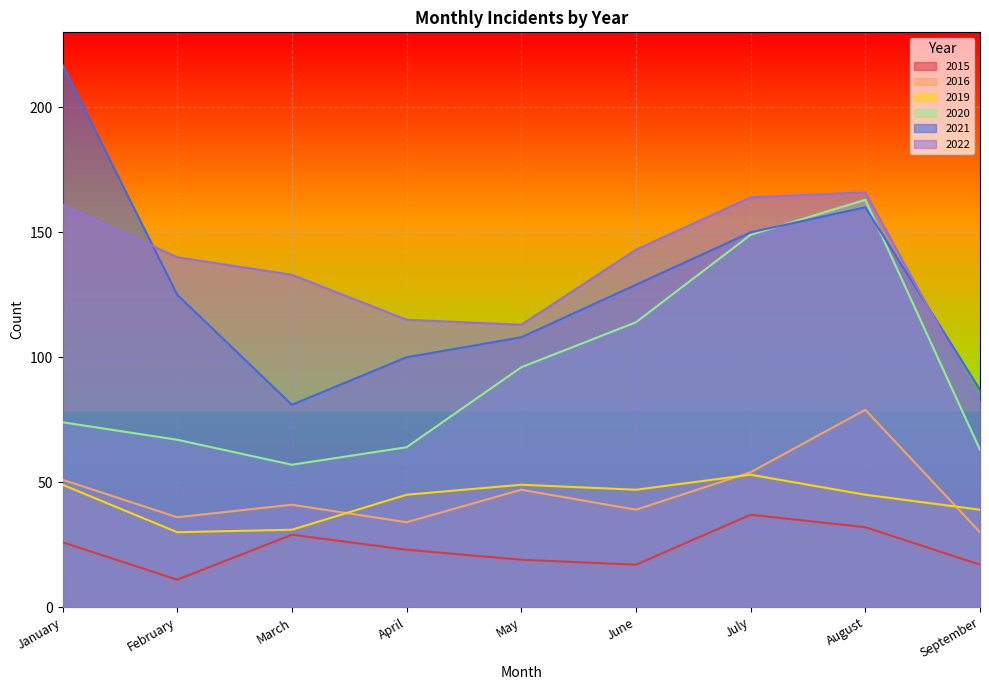

In 2020, how many points are higher than both neighbors (excluding endpoints)?

1